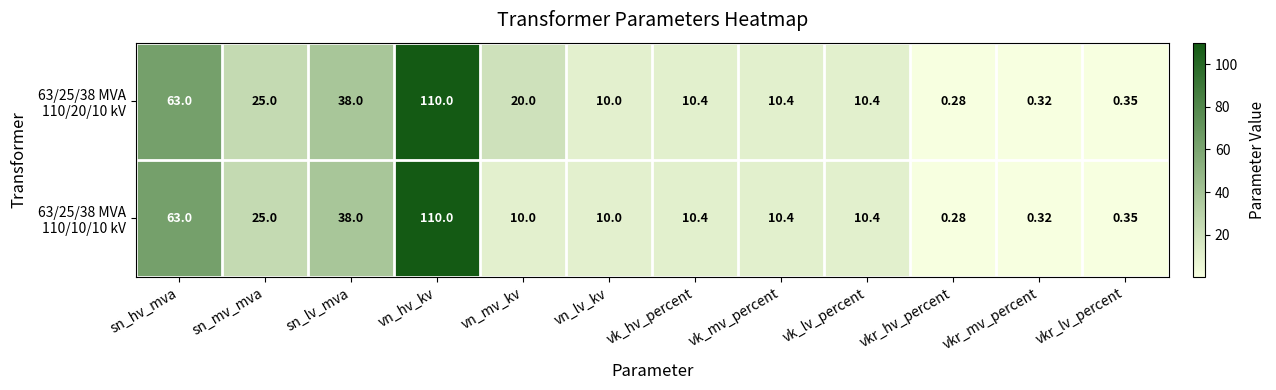

Which category has the lowest value across all series?

vkr_hv_percent